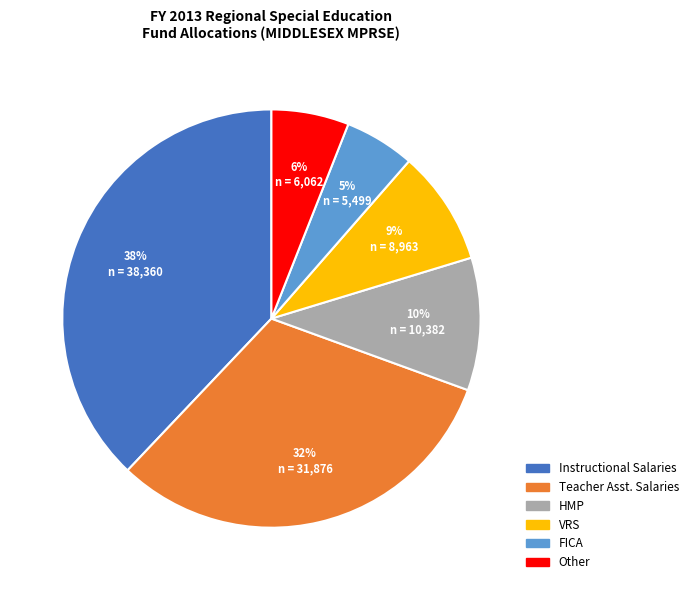

Is there a majority slice in this chart?

No